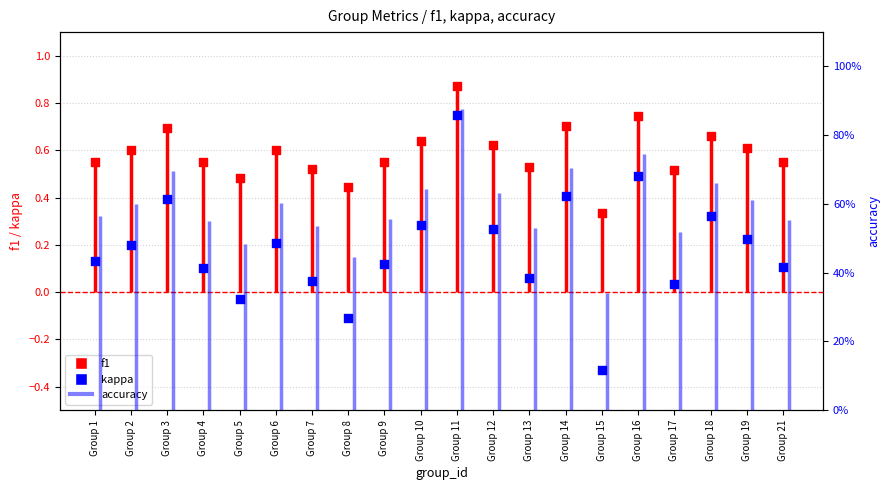

At how many categories does at least one series exceed 0?

20